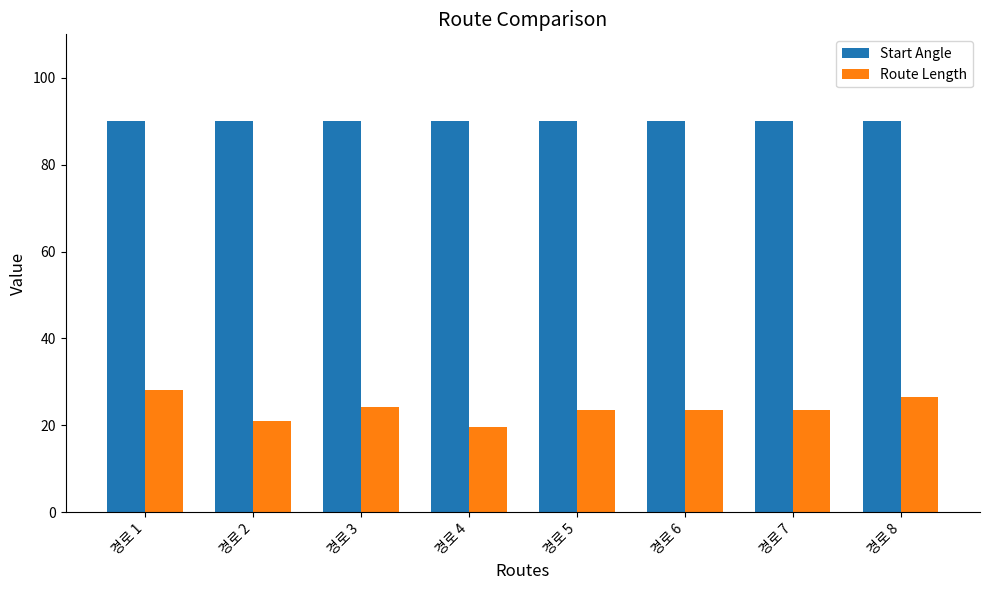

What is the smallest value displayed?

19.6